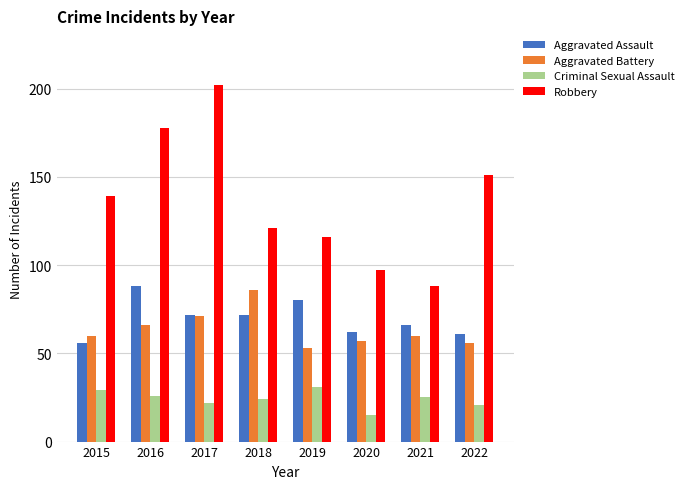

What is the average value of the Criminal Sexual Assault series?

24